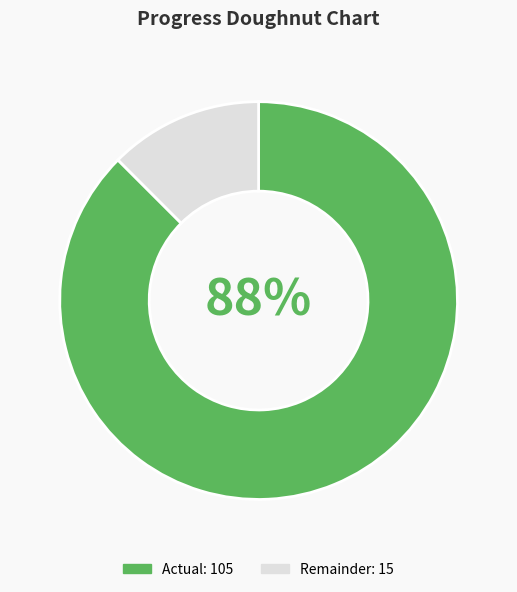

Is there any slice that represents more than half of the pie?

Yes